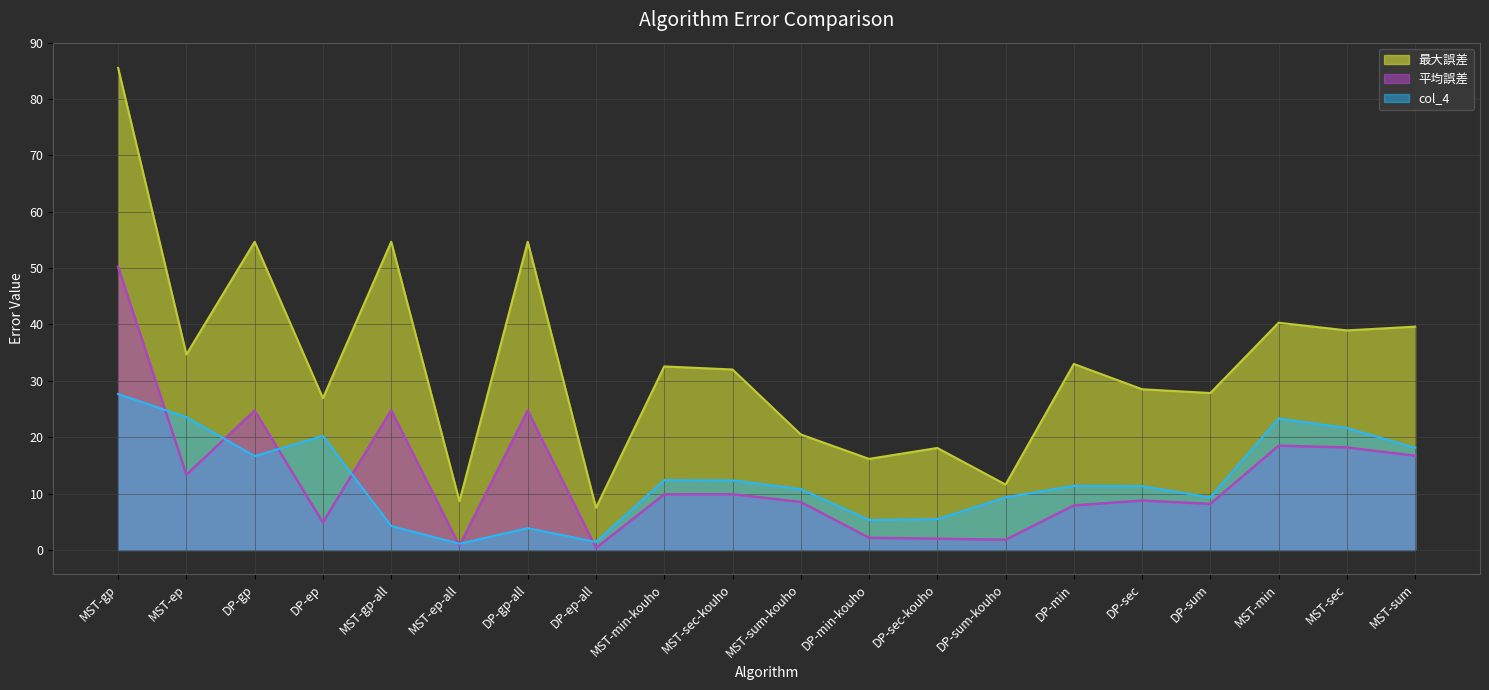

What is the minimum value shown in the chart?

0.3